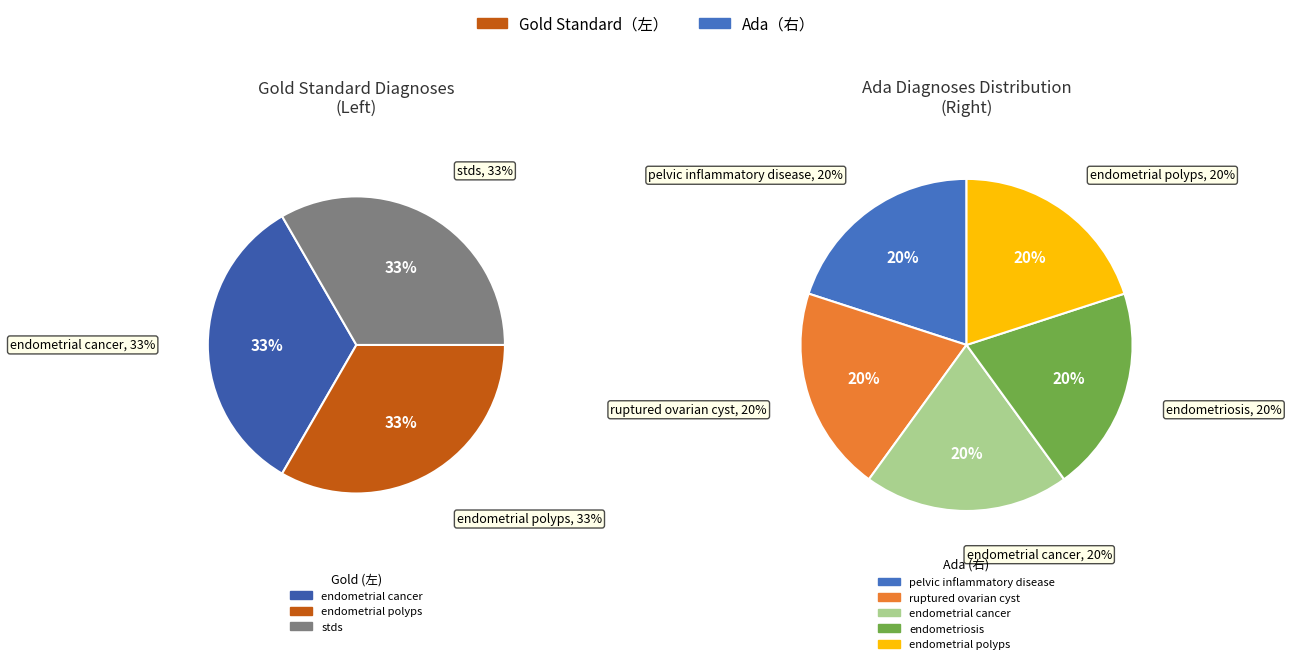

Which slice is the smallest?

pelvic inflammatory disease